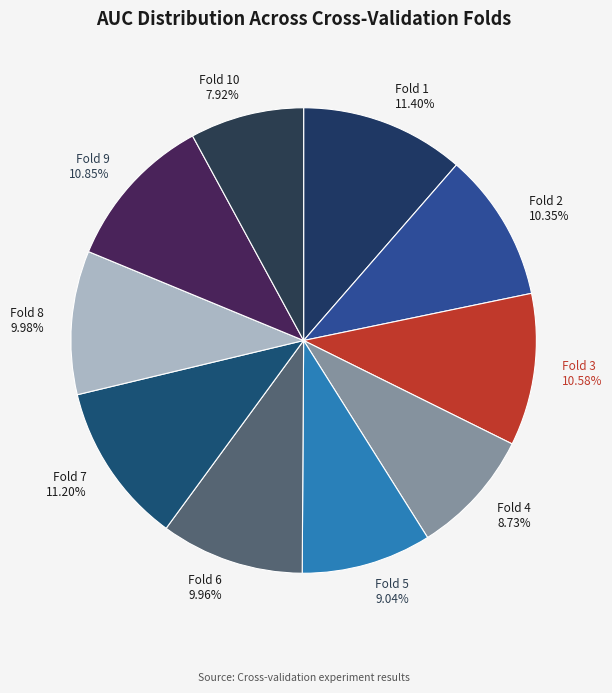

To the nearest percent, what is the difference between the largest and smallest slice percentages?

3%